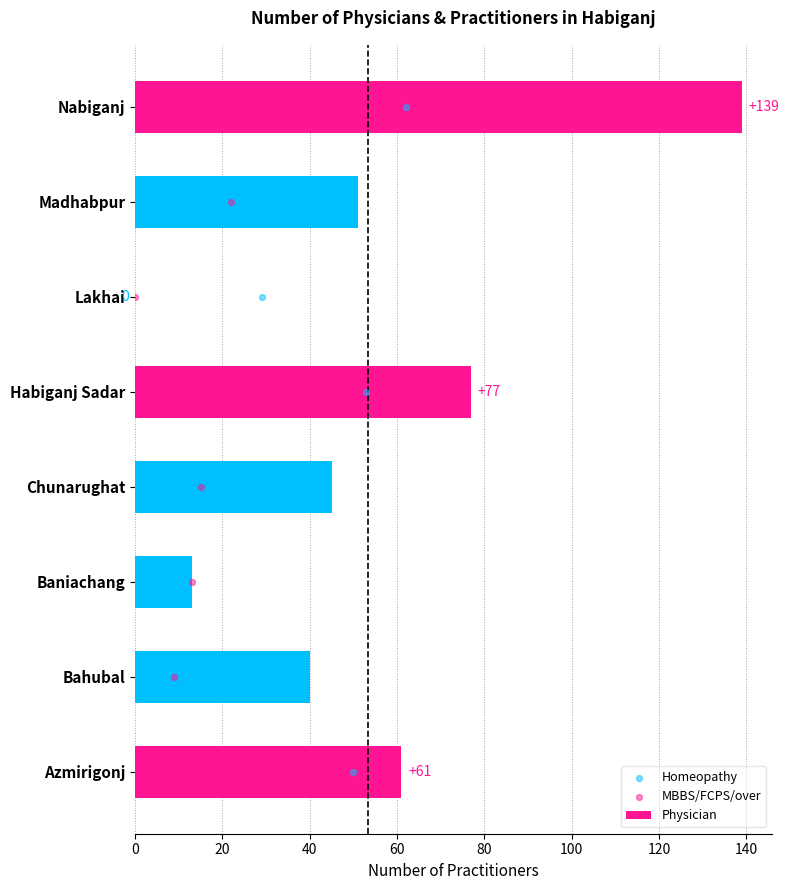

Is it true that Physician equals 61 at Azmirigonj?

True